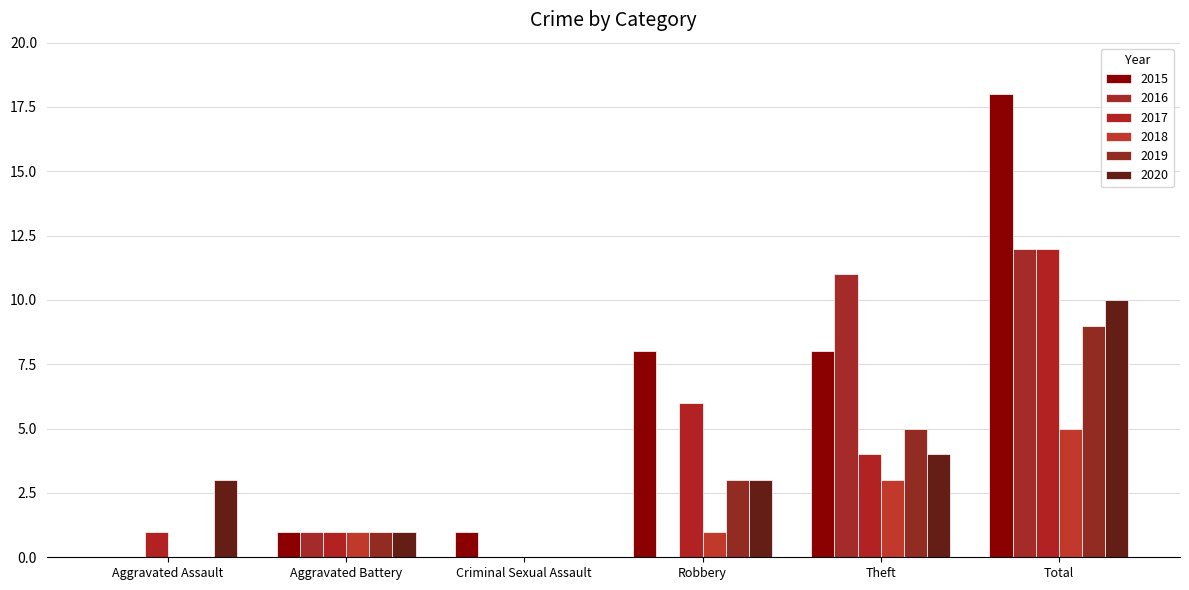

Reading left to right, what are all the values shown in this chart?

2015: Aggravated Assault=0	Aggravated Battery=1	Criminal Sexual Assault=1	Robbery=8	Theft=8	Total=18
2016: Aggravated Assault=0	Aggravated Battery=1	Criminal Sexual Assault=0	Robbery=0	Theft=11	Total=12
2017: Aggravated Assault=1	Aggravated Battery=1	Criminal Sexual Assault=0	Robbery=6	Theft=4	Total=12
2018: Aggravated Assault=0	Aggravated Battery=1	Criminal Sexual Assault=0	Robbery=1	Theft=3	Total=5
2019: Aggravated Assault=0	Aggravated Battery=1	Criminal Sexual Assault=0	Robbery=3	Theft=5	Total=9
2020: Aggravated Assault=3	Aggravated Battery=1	Criminal Sexual Assault=0	Robbery=3	Theft=4	Total=10